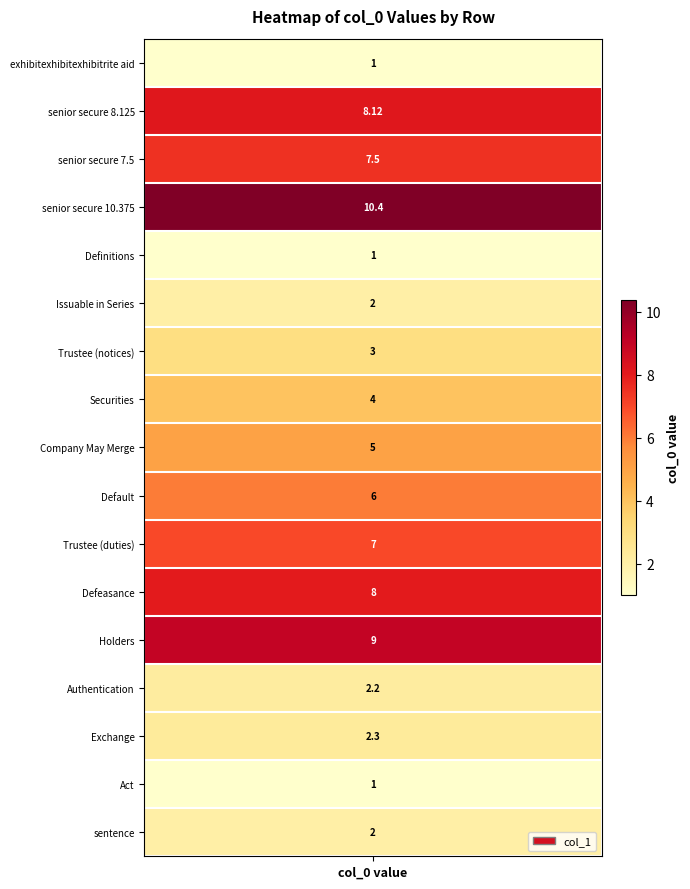

Rank the categories by value from lowest to highest.

0, 4, 15, 5, 16, 13, 14, 6, 7, 8, 9, 10, 2, 11, 1, 12, 3